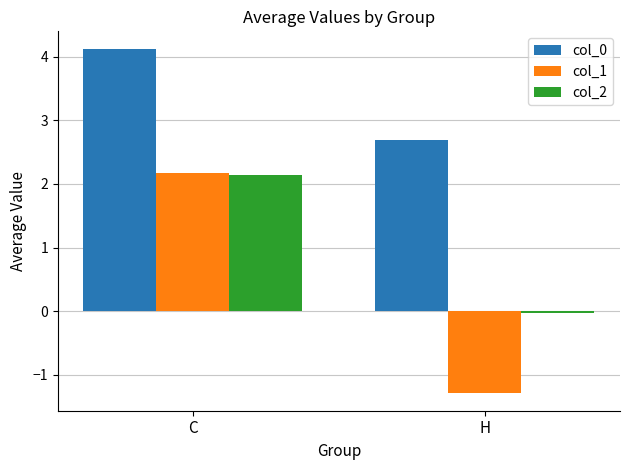

Is the value of col_1 at C greater than the value of col_0 at C?

No